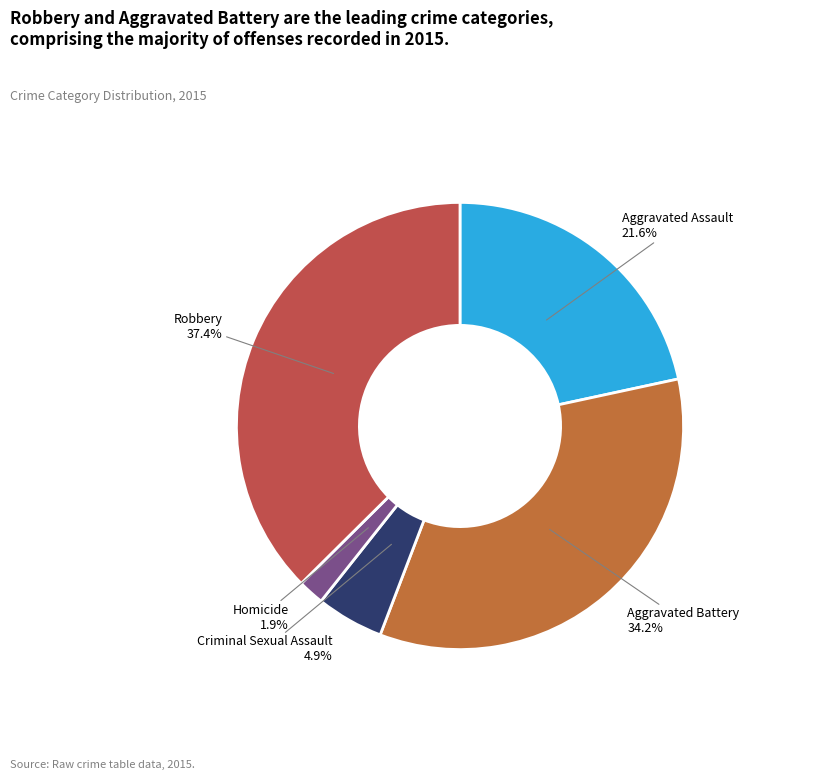

True or false: Homicide accounts for 15% of the total.

False